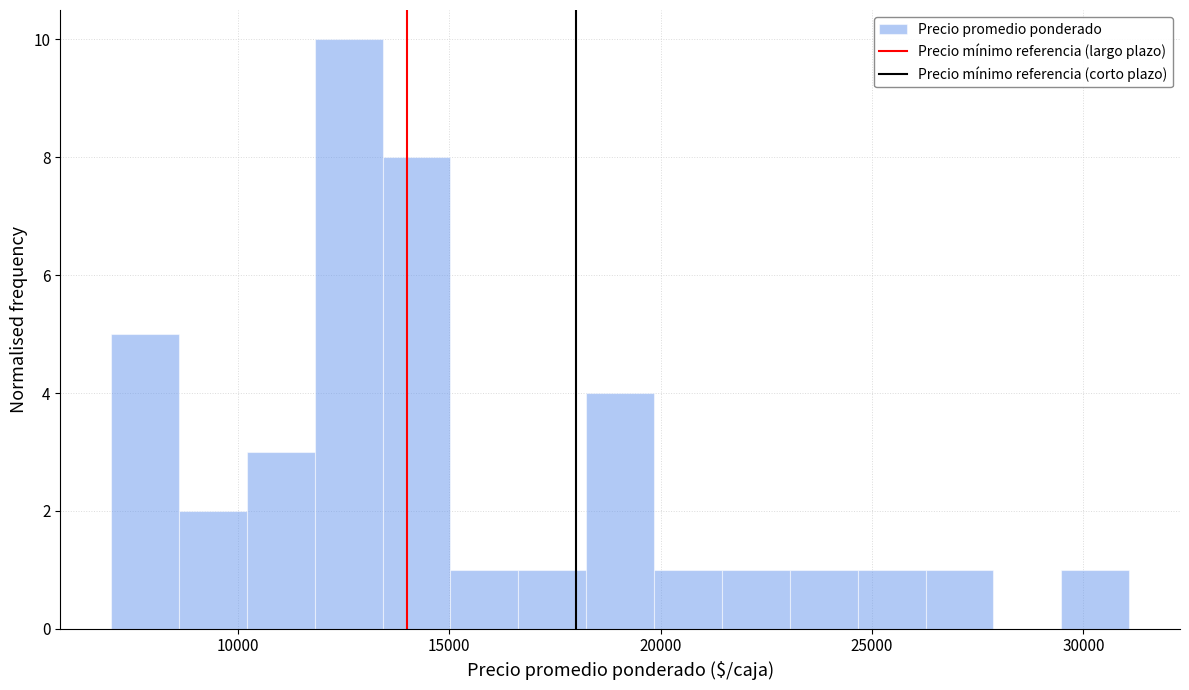

Around what value on the x-axis is the tallest bar? Give the approximate position of its centre, as read against the axis.

12500